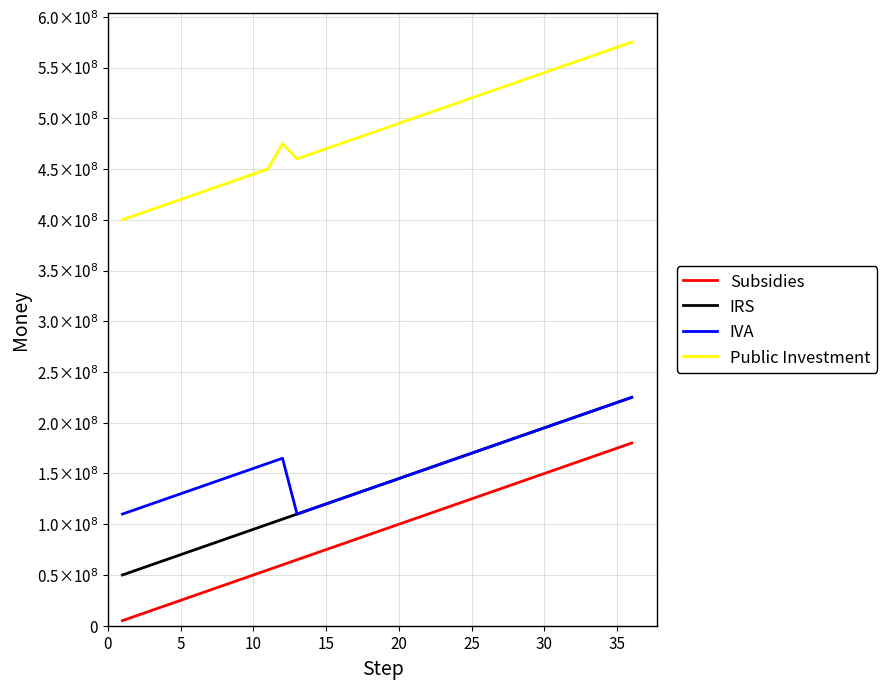

True or false: IVA and IRS intersect in this chart.

False